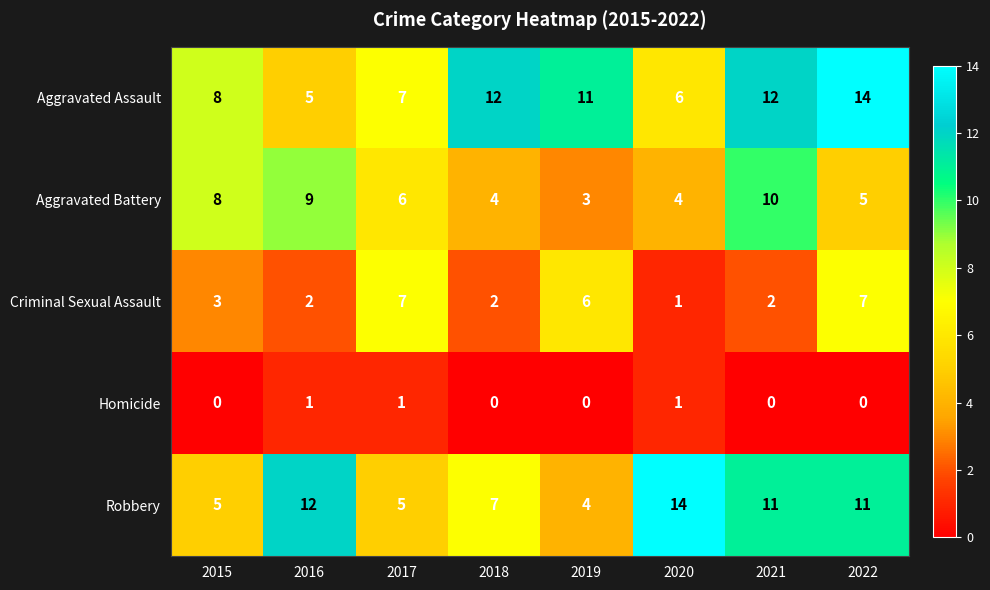

At 2016, list the series in order from smallest to largest.

Homicide, Criminal Sexual Assault, Aggravated Assault, Aggravated Battery, Robbery